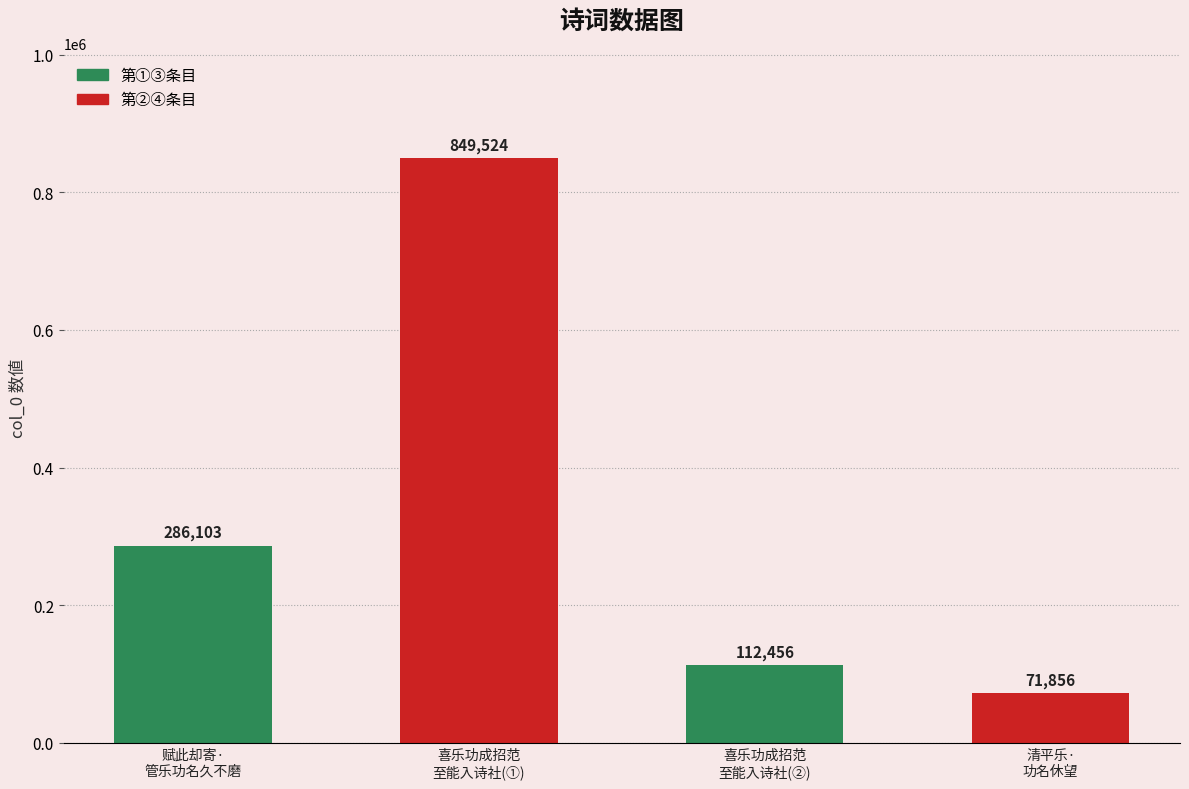

Approximately how many times larger is the value at 清平乐·
功名休望 compared to 喜乐功成招范
至能入诗社(①)?

0.1